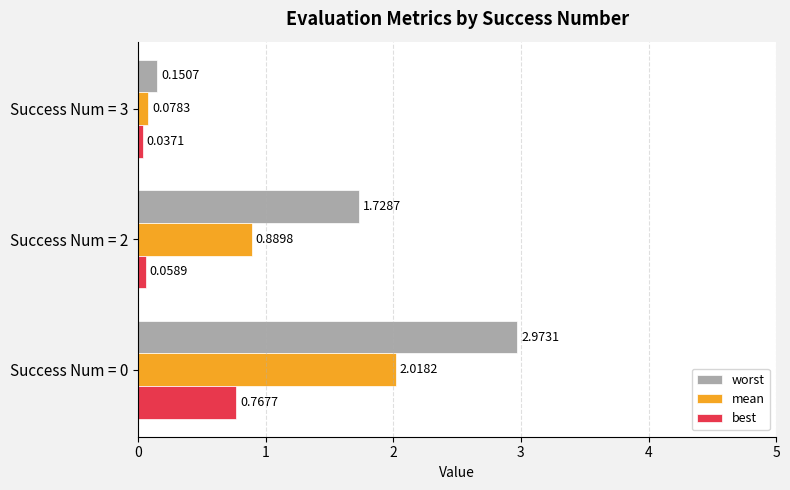

Which series has the widest spread of values?

worst